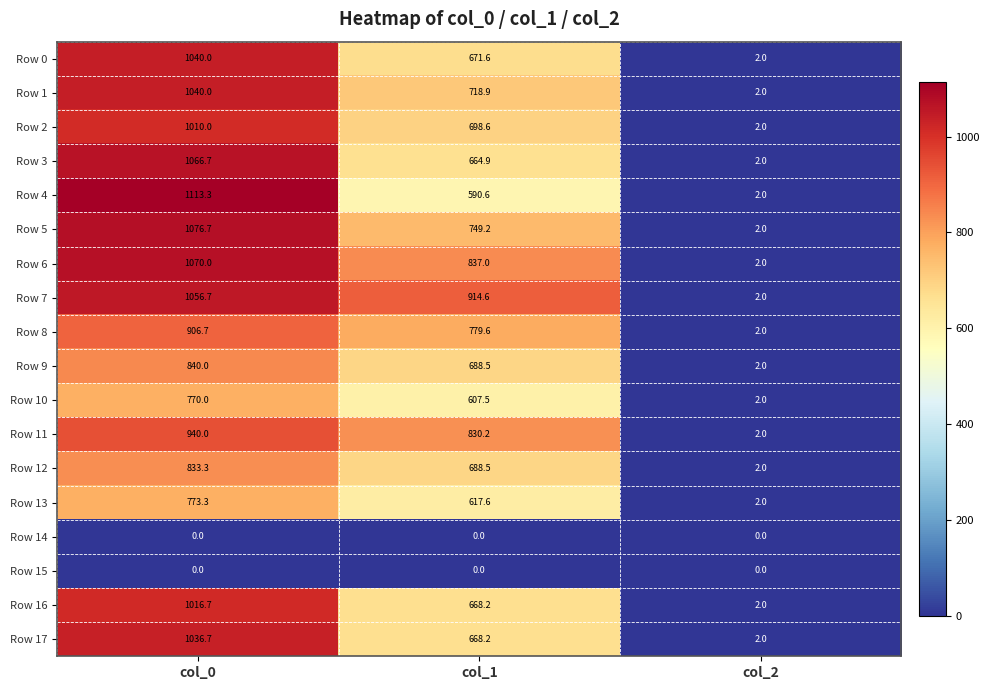

List the labels in order of Row 9 value, largest first.

col_0, col_1, col_2